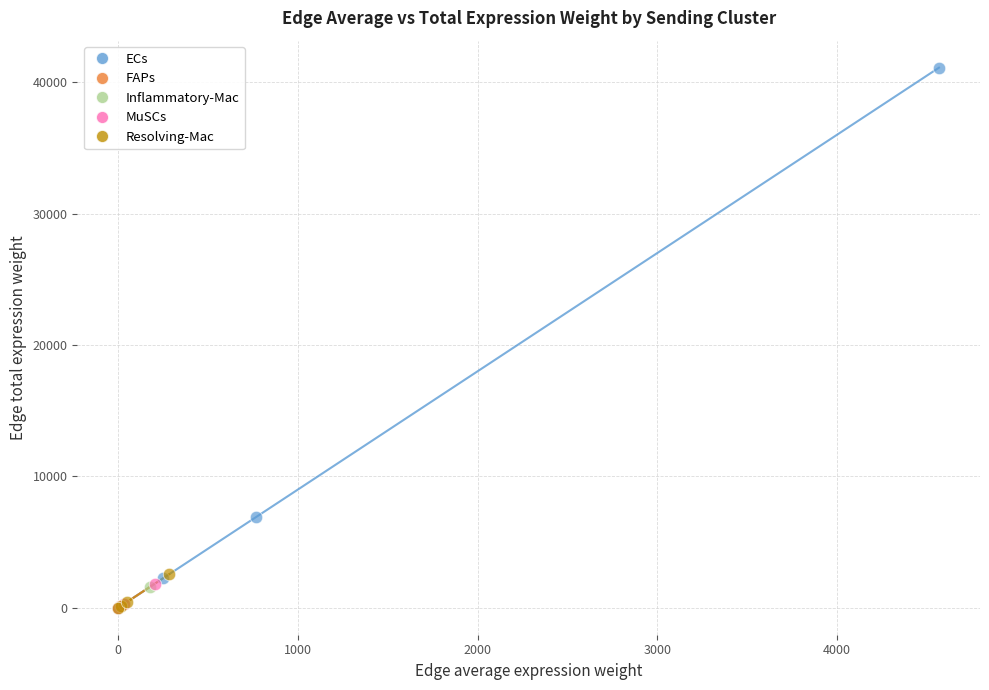

Which series reaches the maximum Y coordinate?

ECs